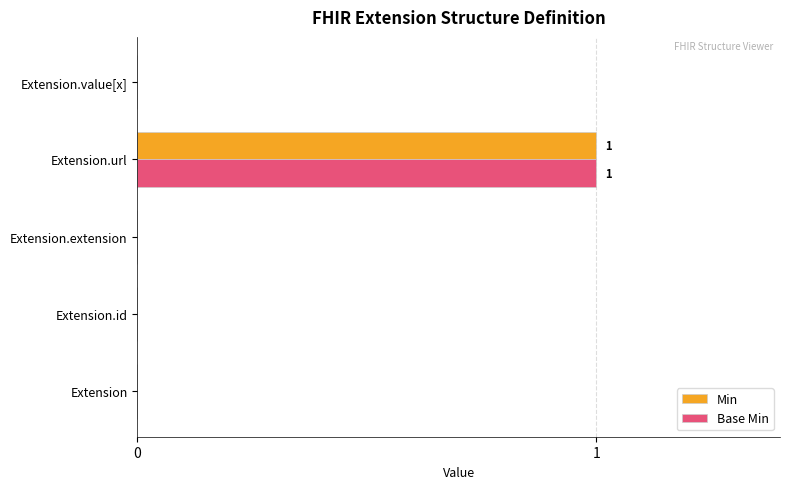

True or false: Base Min has a value of 0 at Extension.id.

True